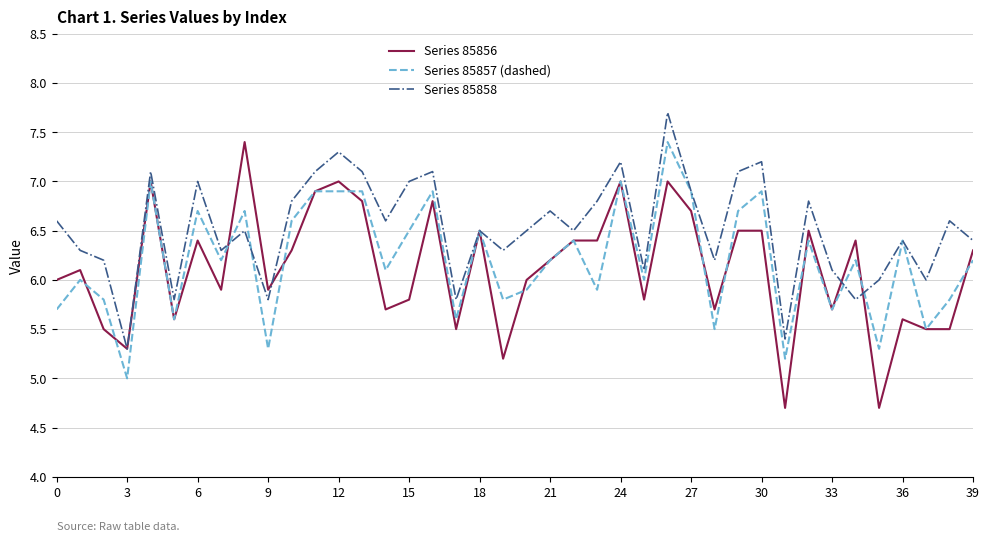

Does the chart have visible grid lines?

Yes